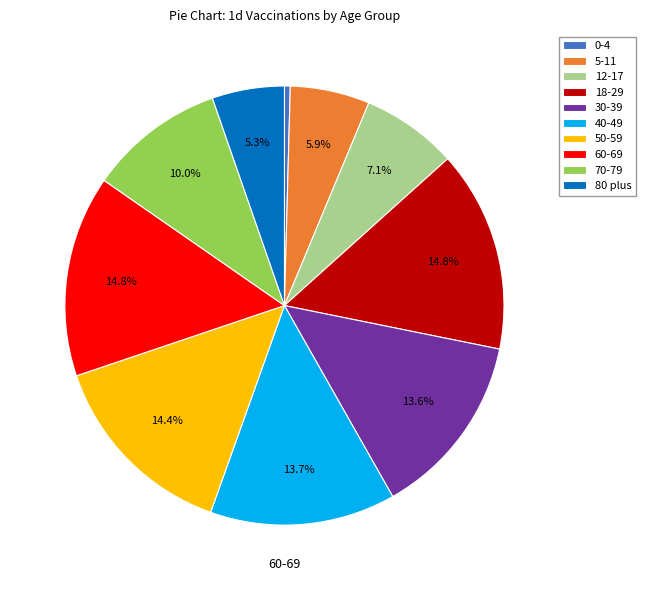

Is there any slice that represents more than half of the pie?

No